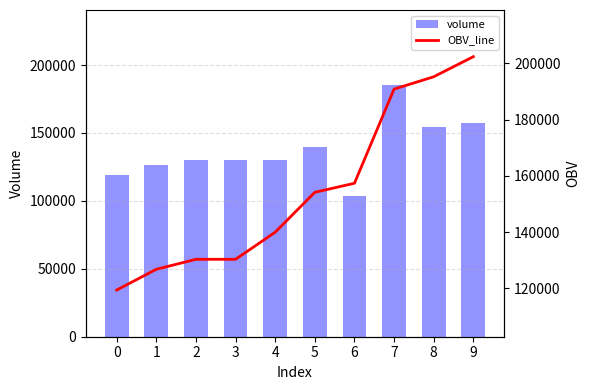

Rank the series by their average value, from highest to lowest.

OBV_line, volume